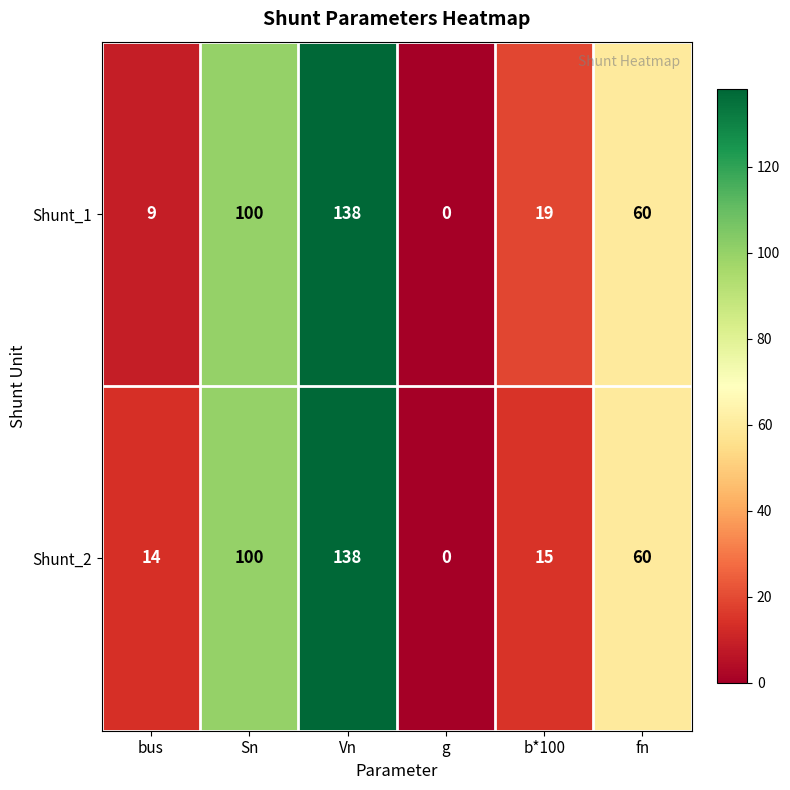

List the series in order of their overall mean, lowest first.

Shunt_1, Shunt_2